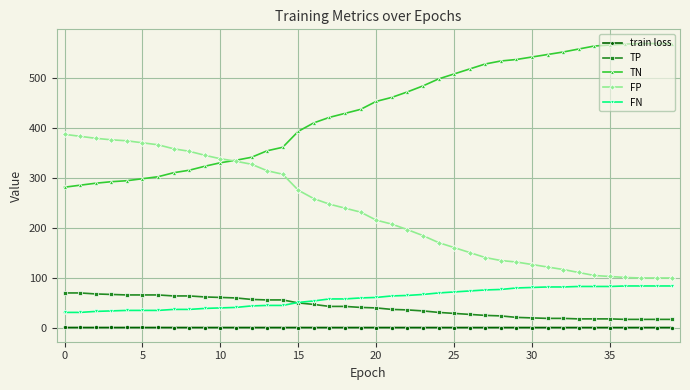

What is the value of the FN point at the 21st from the left?

61.0